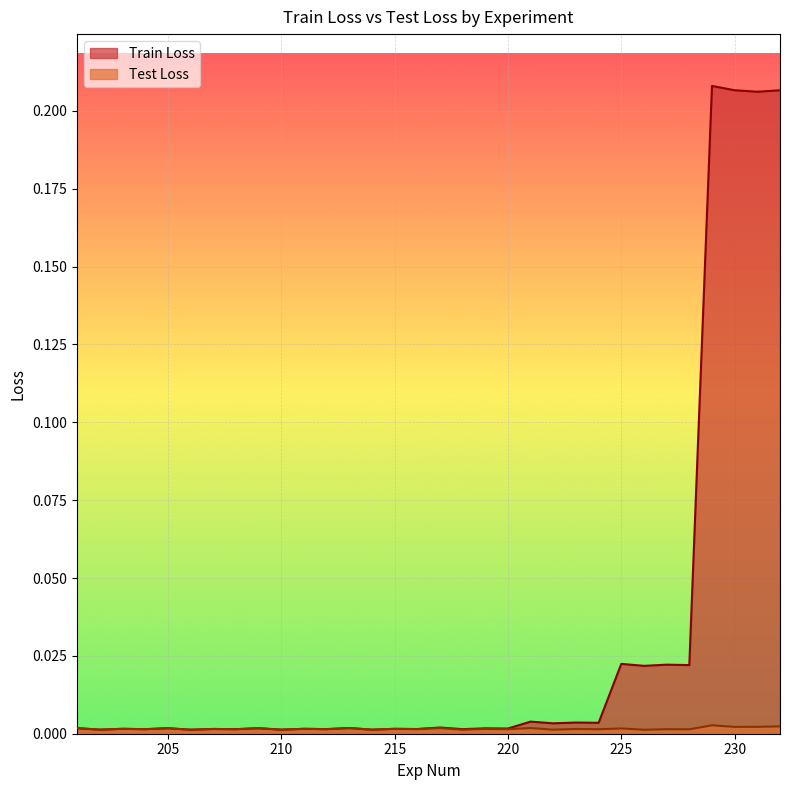

How many interior local peaks does the Train Loss series have?

14